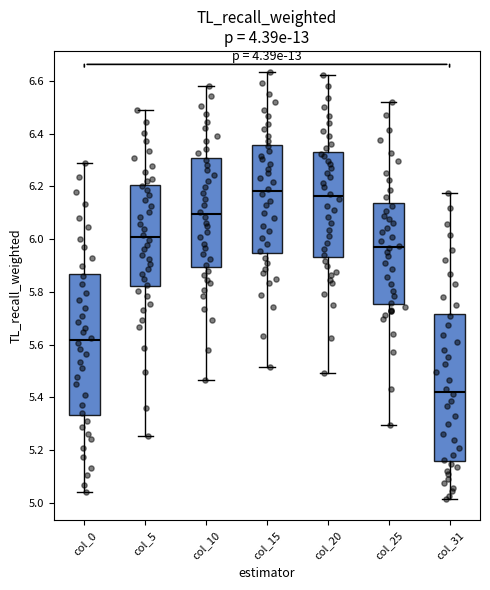

Reading left to right, read every box against the y-axis: the position of its median line, the range the box covers, and the ends of its whiskers. The values are not printed on the chart, so give them approximately, as read against the axis.

col_0: median 5.62, box 5.34 to 5.86, whiskers 5.04 to 6.28
col_5: median 6.00, box 5.82 to 6.20, whiskers 5.26 to 6.48
col_10: median 6.10, box 5.90 to 6.30, whiskers 5.46 to 6.58
col_15: median 6.18, box 5.94 to 6.36, whiskers 5.52 to 6.64
col_20: median 6.16, box 5.94 to 6.32, whiskers 5.50 to 6.62
col_25: median 5.98, box 5.76 to 6.14, whiskers 5.30 to 6.52
col_31: median 5.42, box 5.16 to 5.72, whiskers 5.02 to 6.18